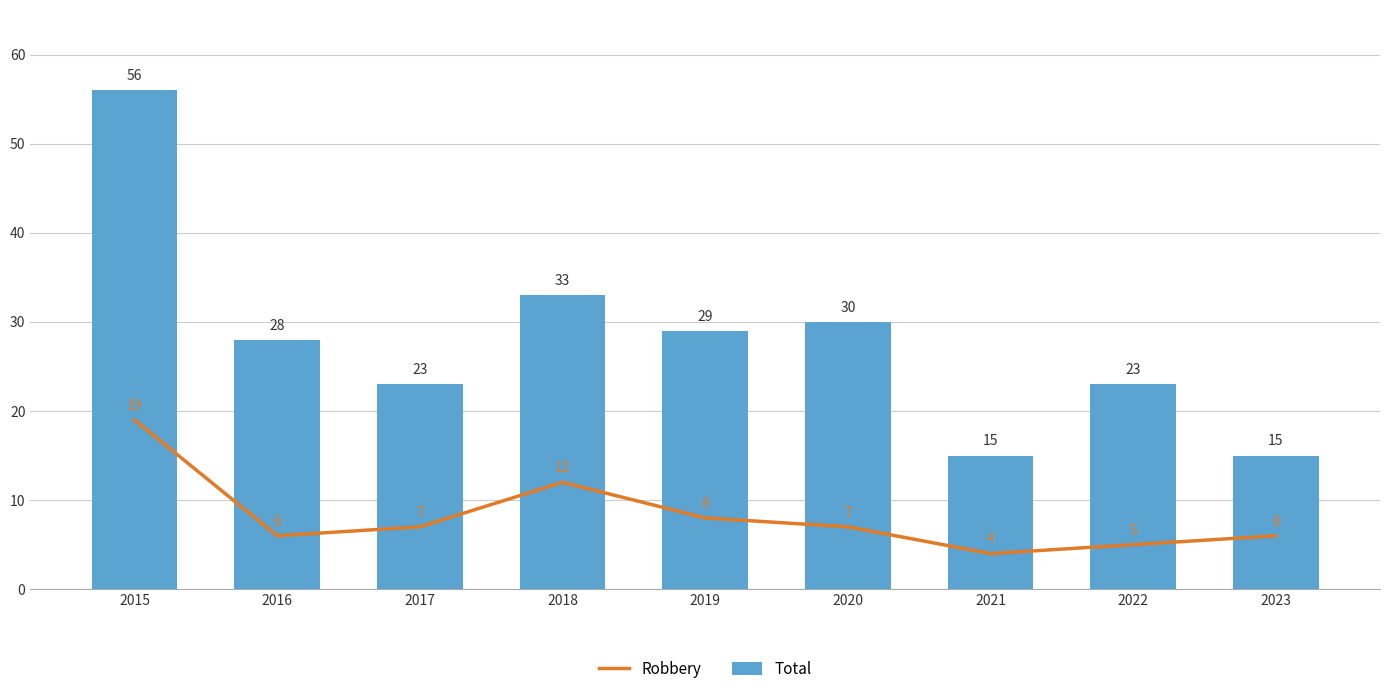

What is the average value of the Total series?

28